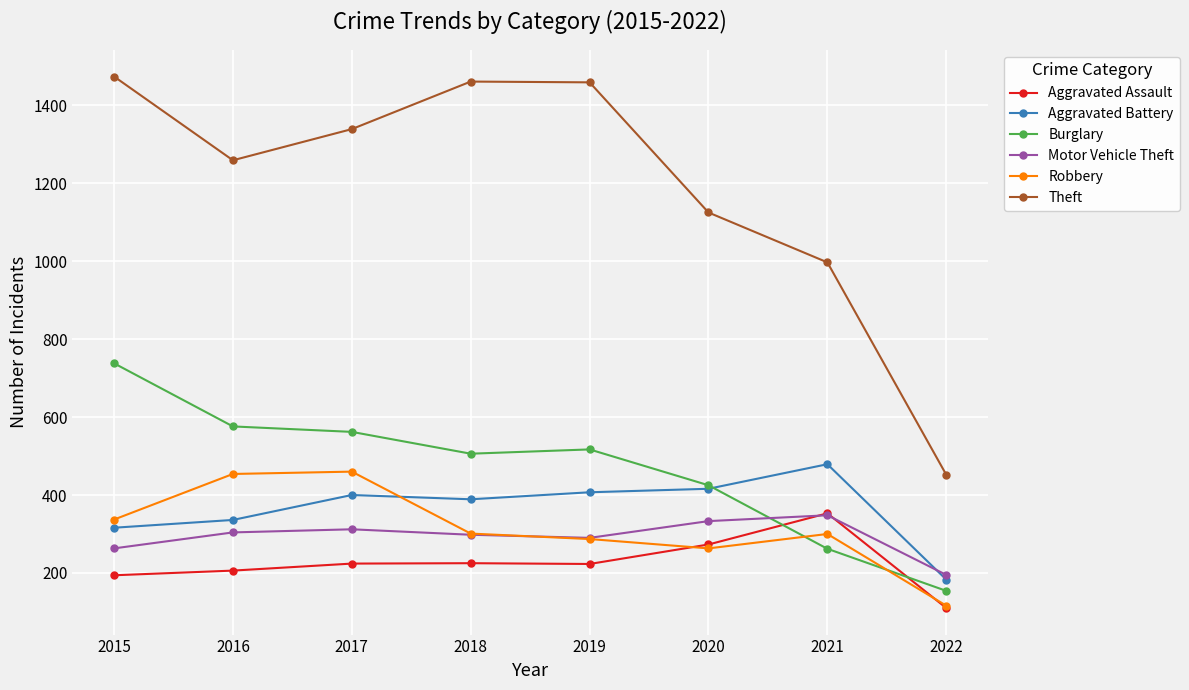

Is the value of Aggravated Battery at 2022 greater than the value of Robbery at 2015?

No